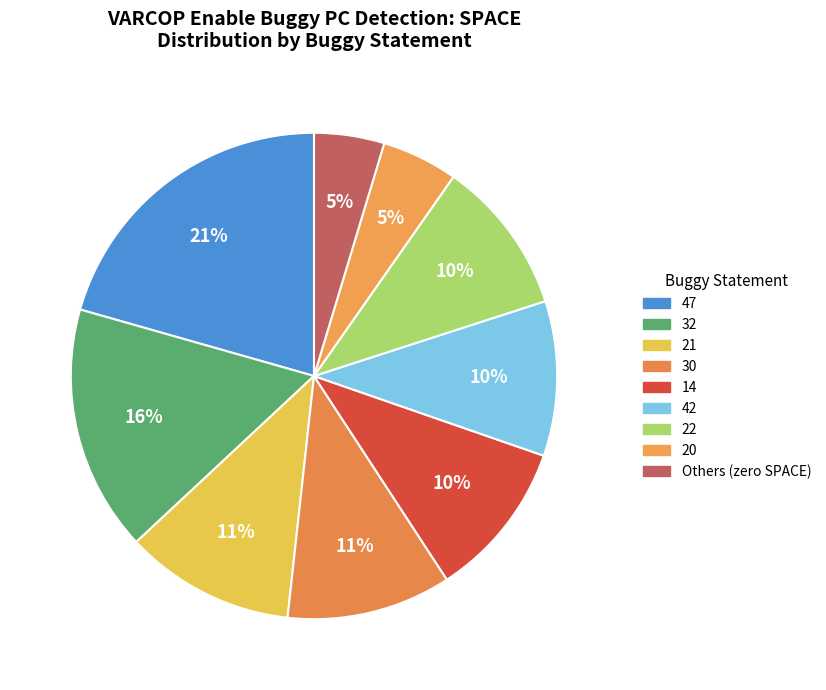

How many slices are in this pie chart?

9